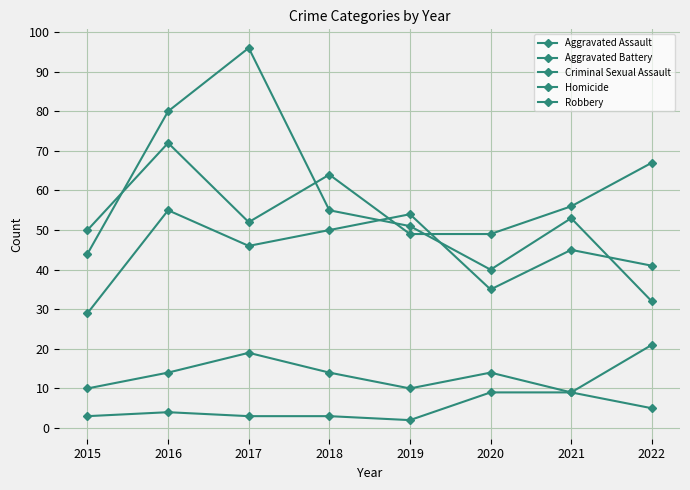

How many lines are shown in the chart?

5